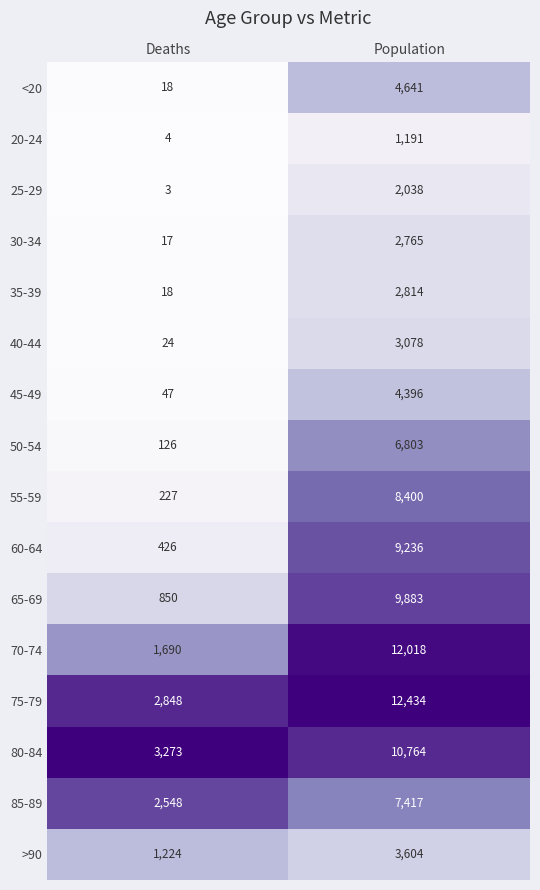

What value does the 80-84 series have at Deaths?

3273